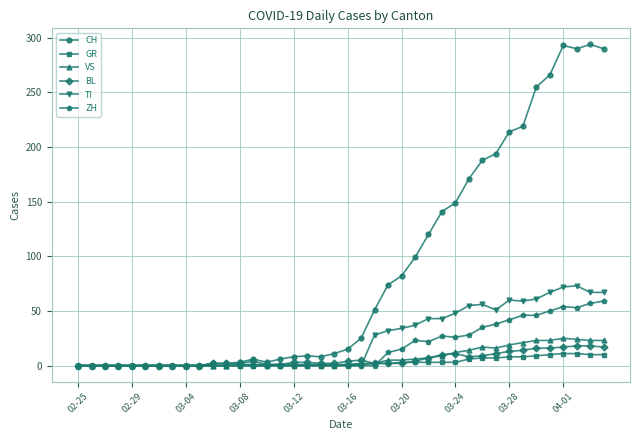

How many lines are shown in the chart?

6